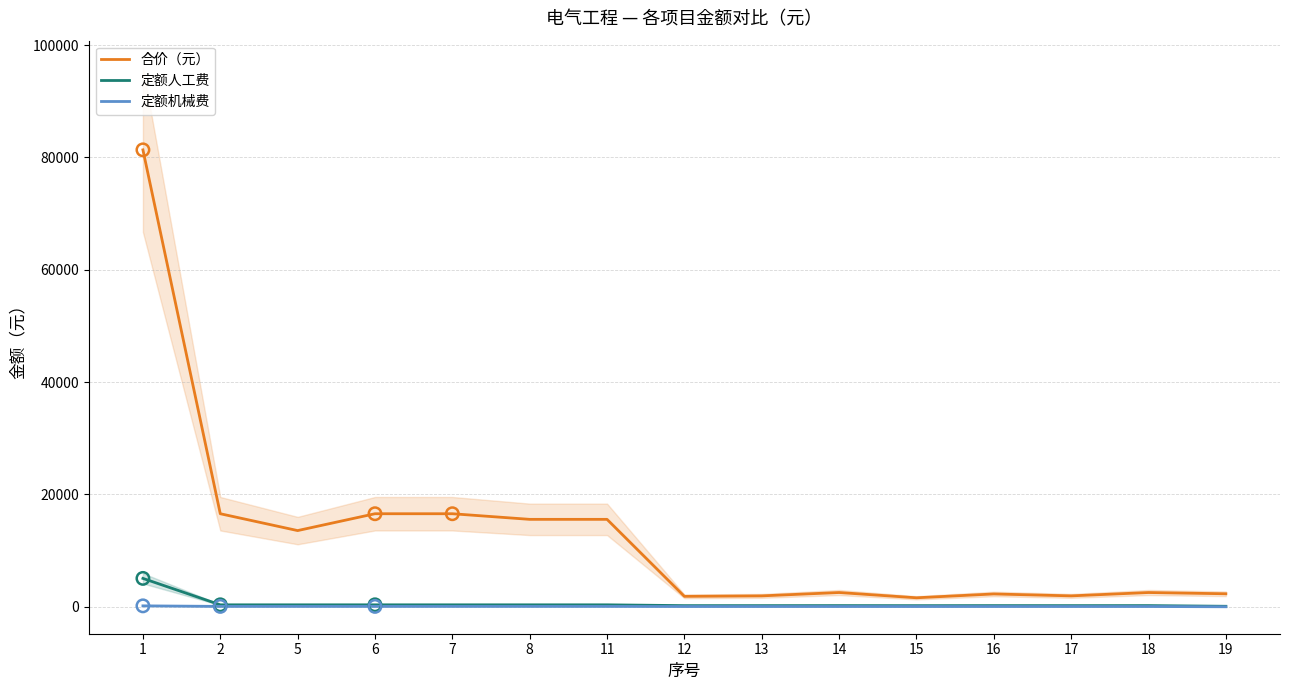

Is the value of 合价（元） at 18 greater than the value of 定额机械费 at 15?

Yes